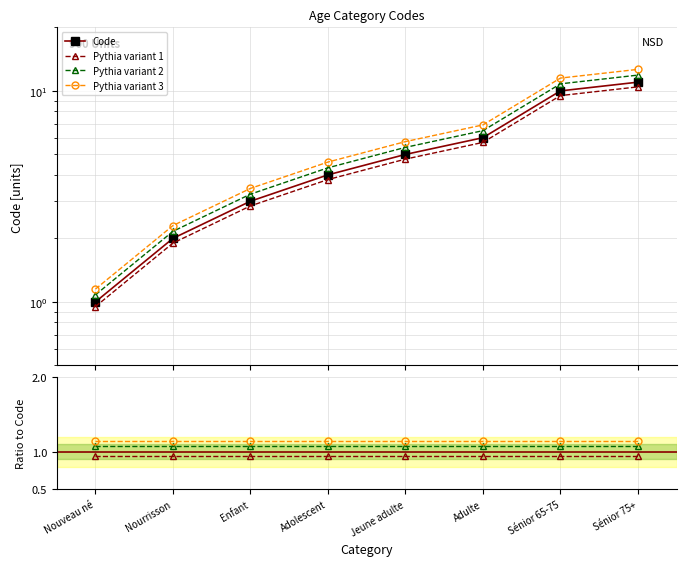

What is the sum of all values?

42